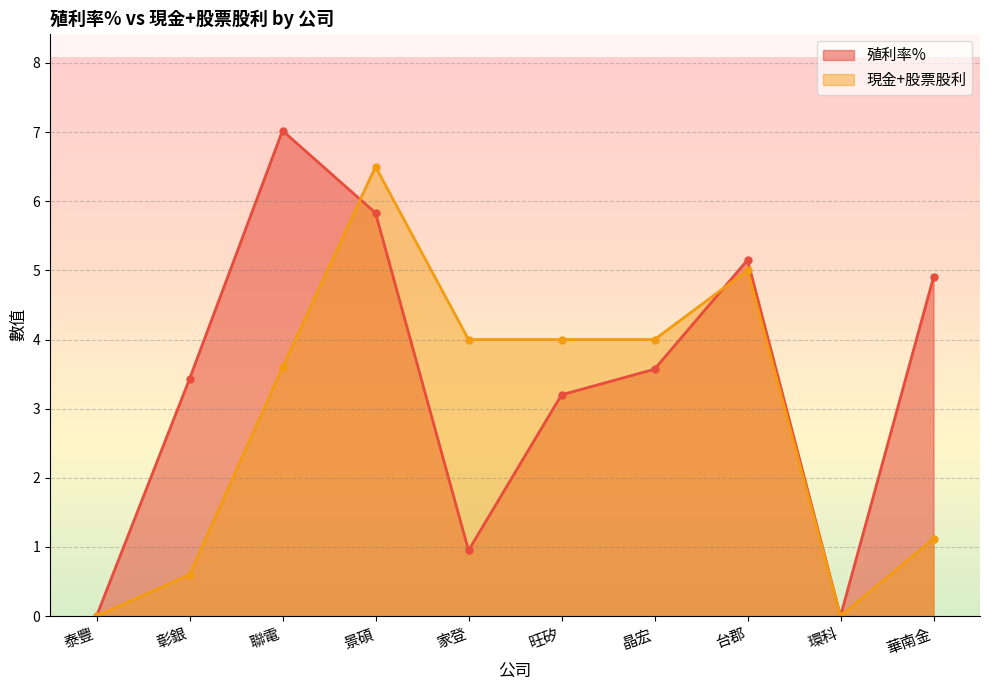

What are all the series names shown in the legend?

殖利率%, 現金+股票股利